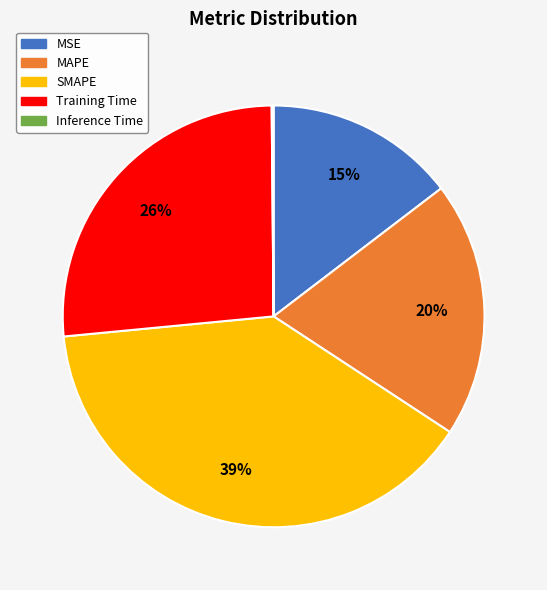

What is the largest slice in the pie chart?

SMAPE